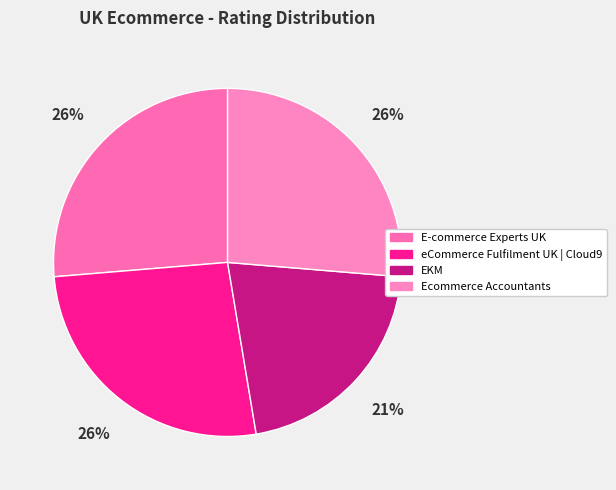

Count the number of slices in the pie.

4